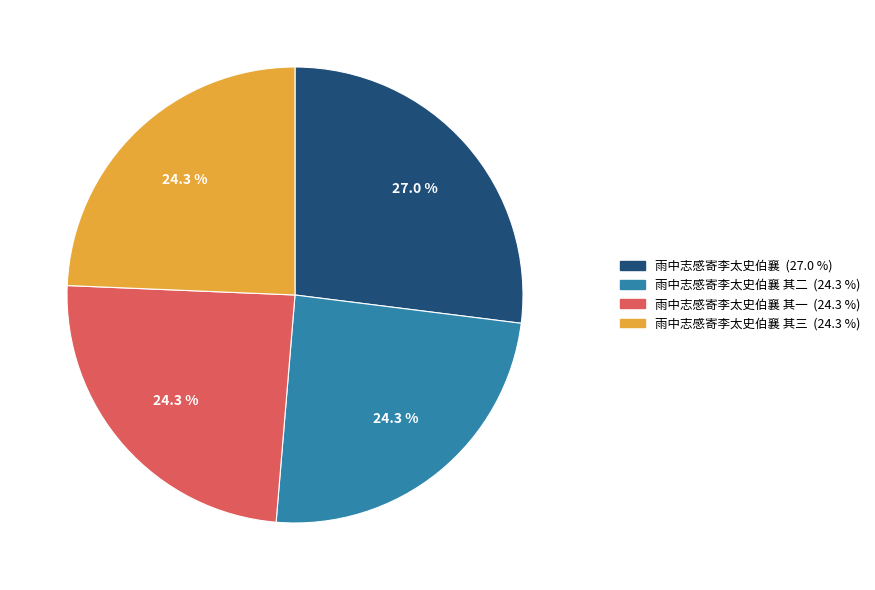

Is there a majority slice in this chart?

No